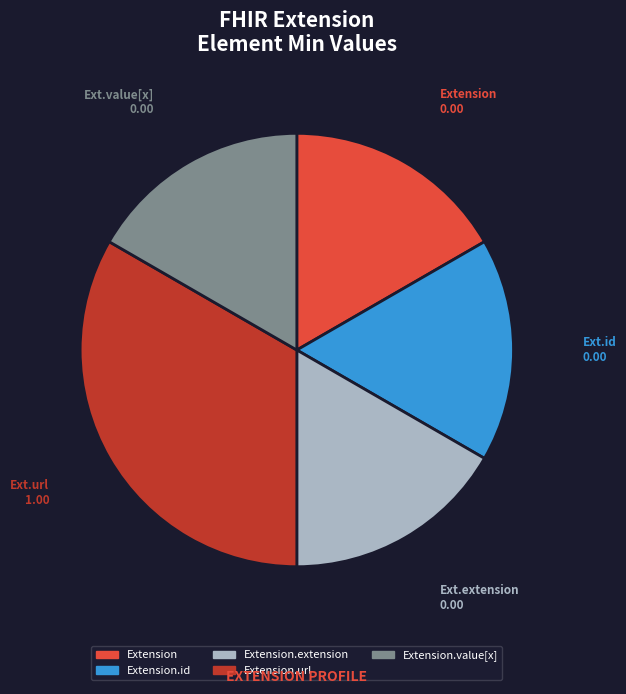

How many segments does this pie chart have?

5